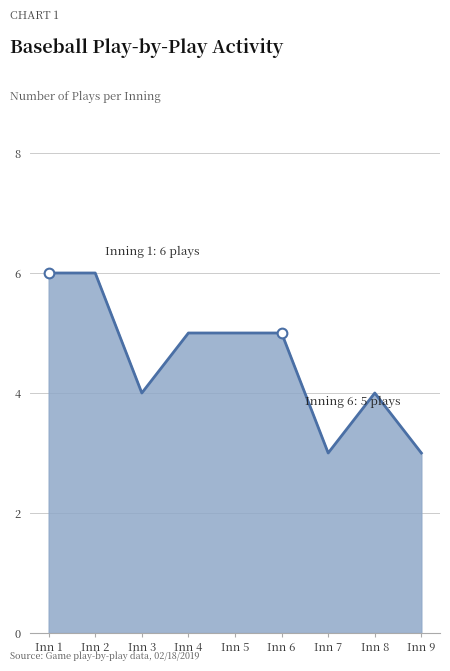

What is the average value?

5